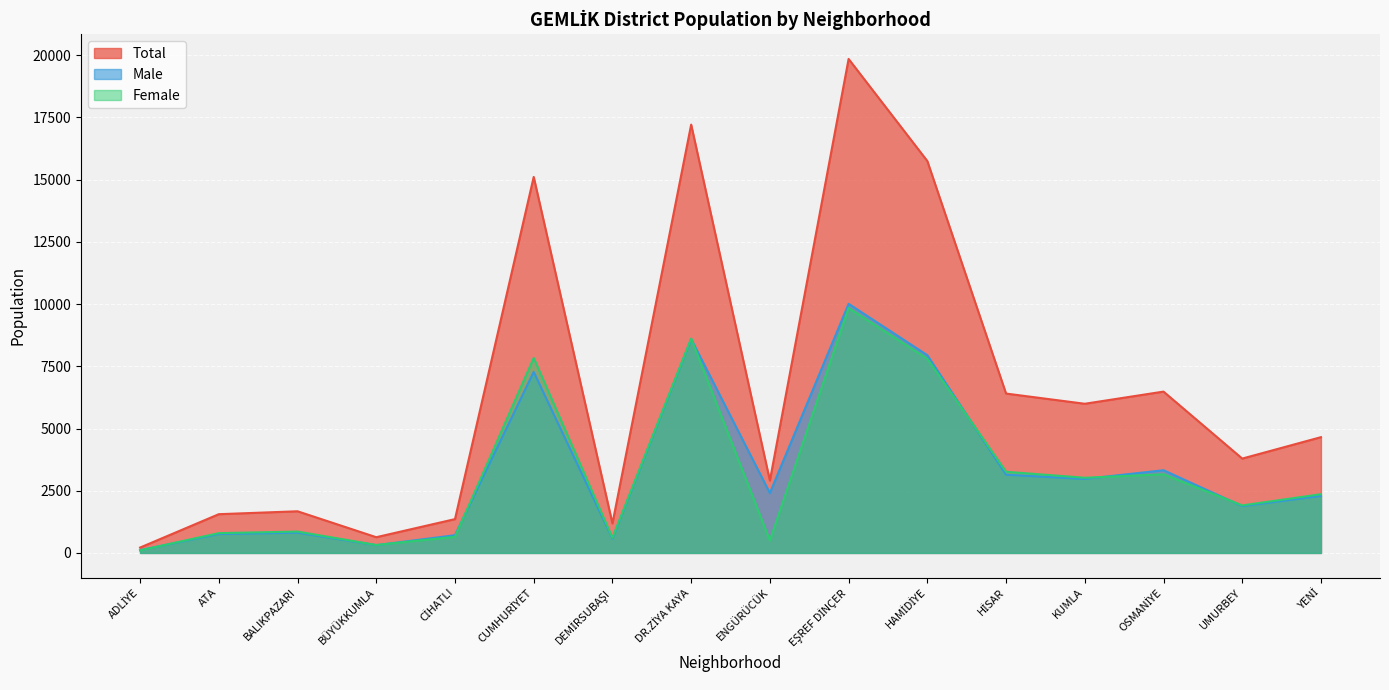

True or false: Total has a value of 9824 at HİSAR.

False